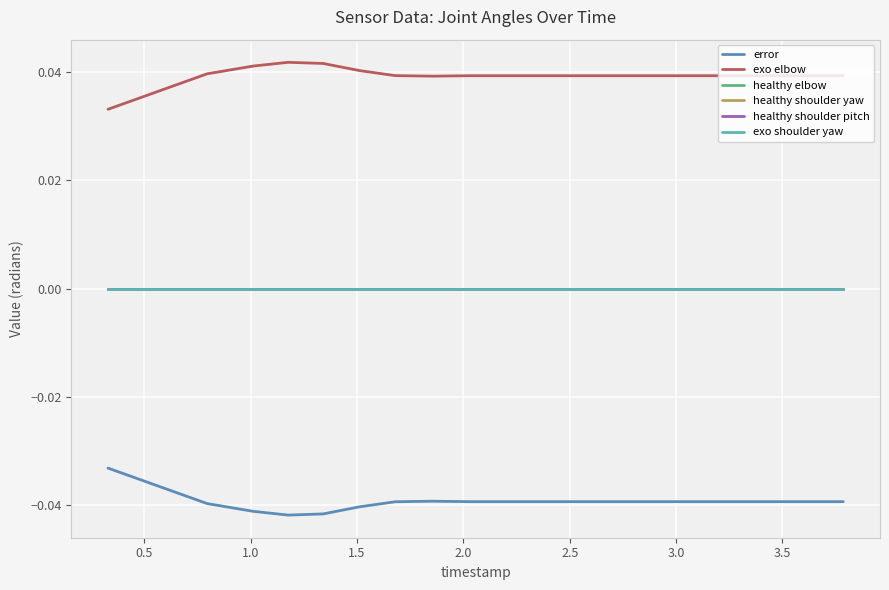

True or false: error and healthy elbow intersect in this chart.

False